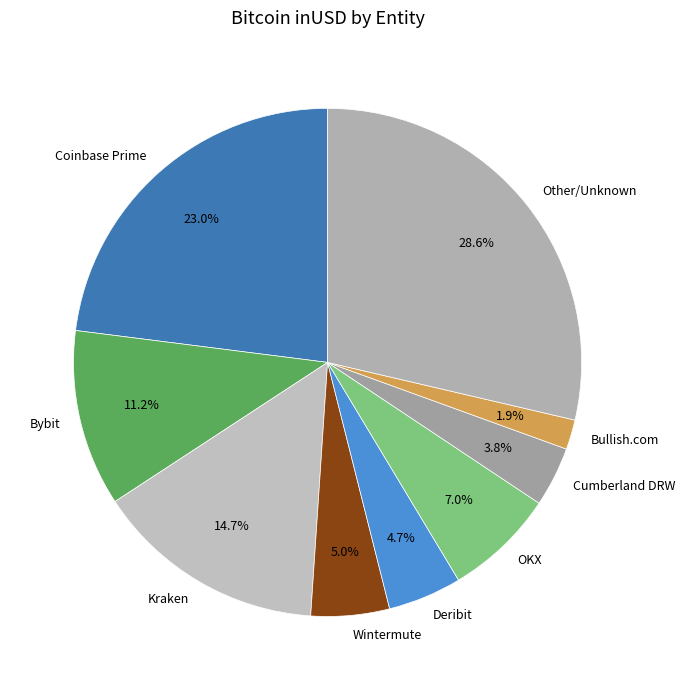

Between Bybit and Coinbase Prime, which is larger?

Coinbase Prime